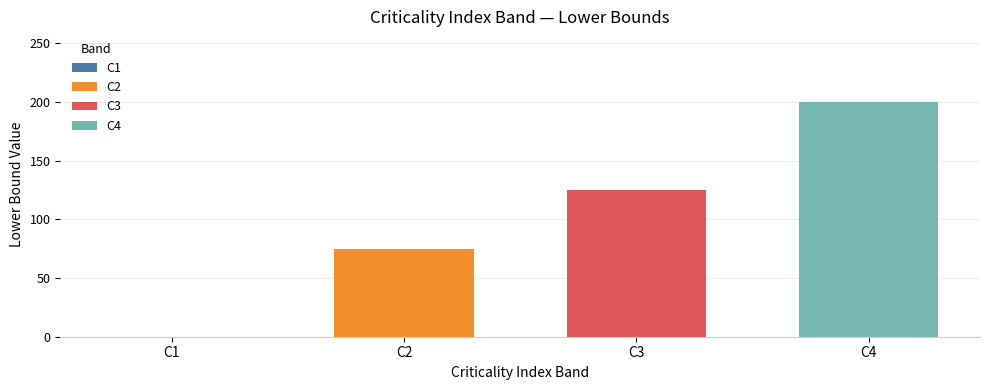

At C3, list the series in order from smallest to largest.

C2, C3, C4